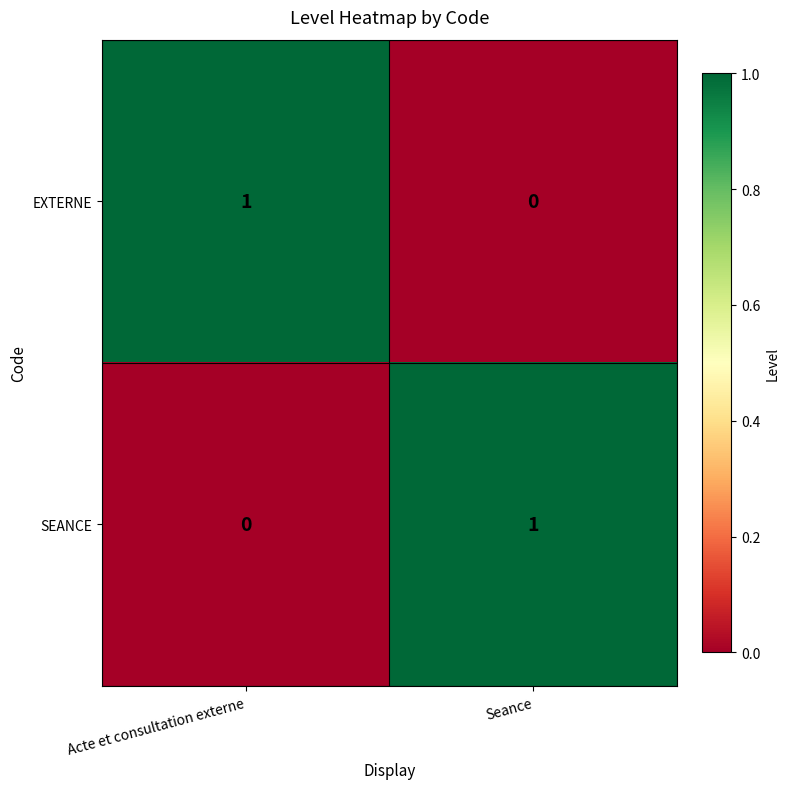

At which label does EXTERNE reach its peak?

Acte et consultation externe